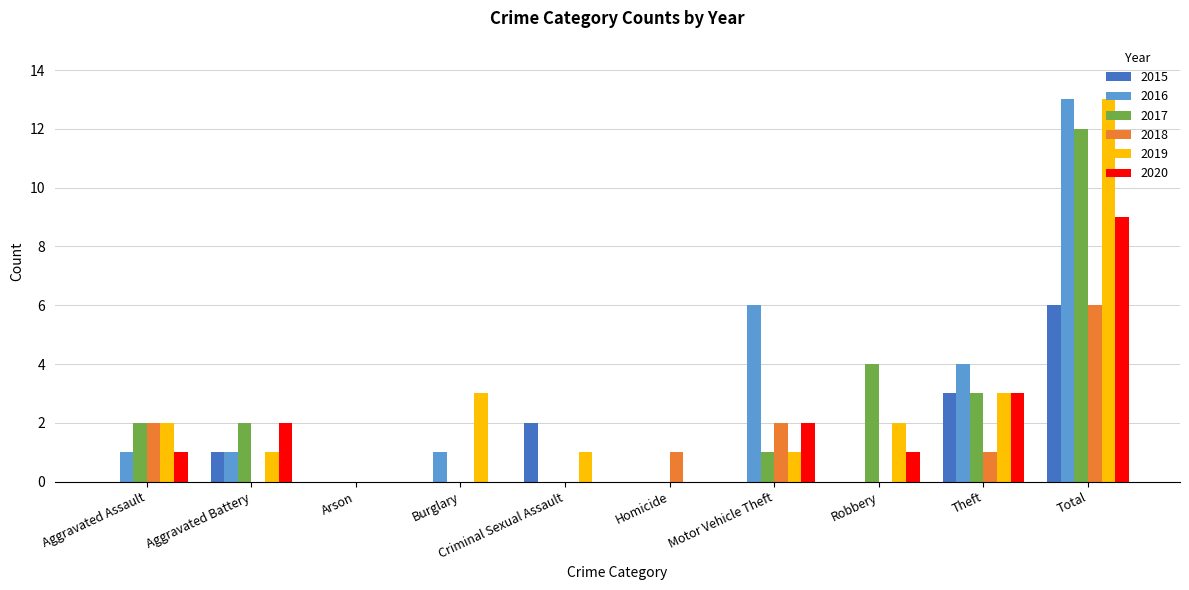

At which category does the chart reach its peak across all series?

Total